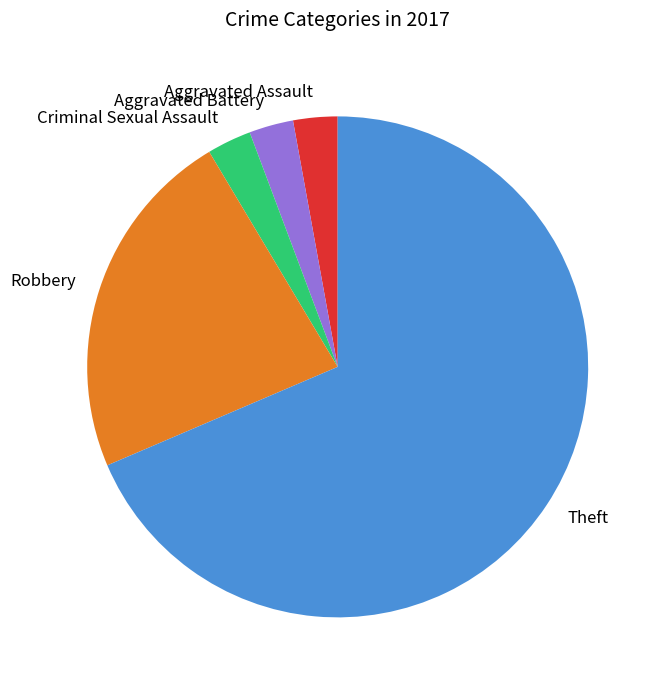

Does any single category account for the majority?

Yes